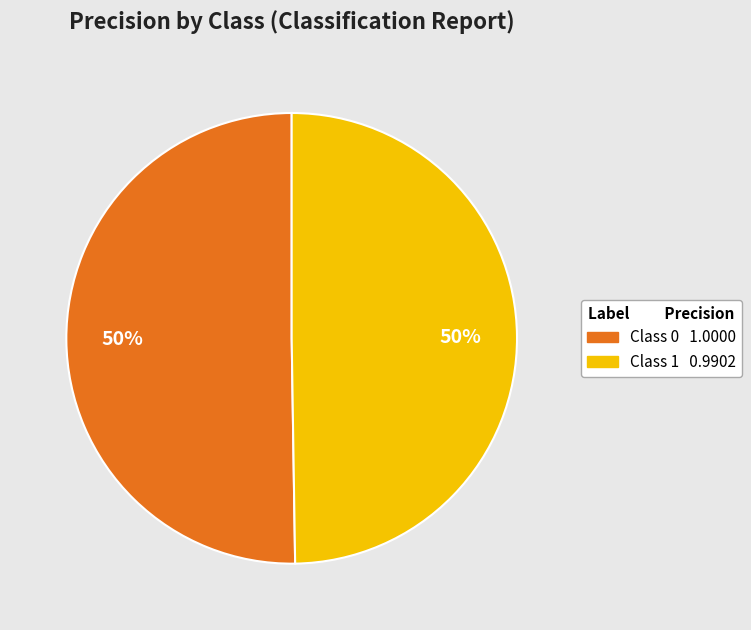

To the nearest percent, what is the average slice percentage?

50%